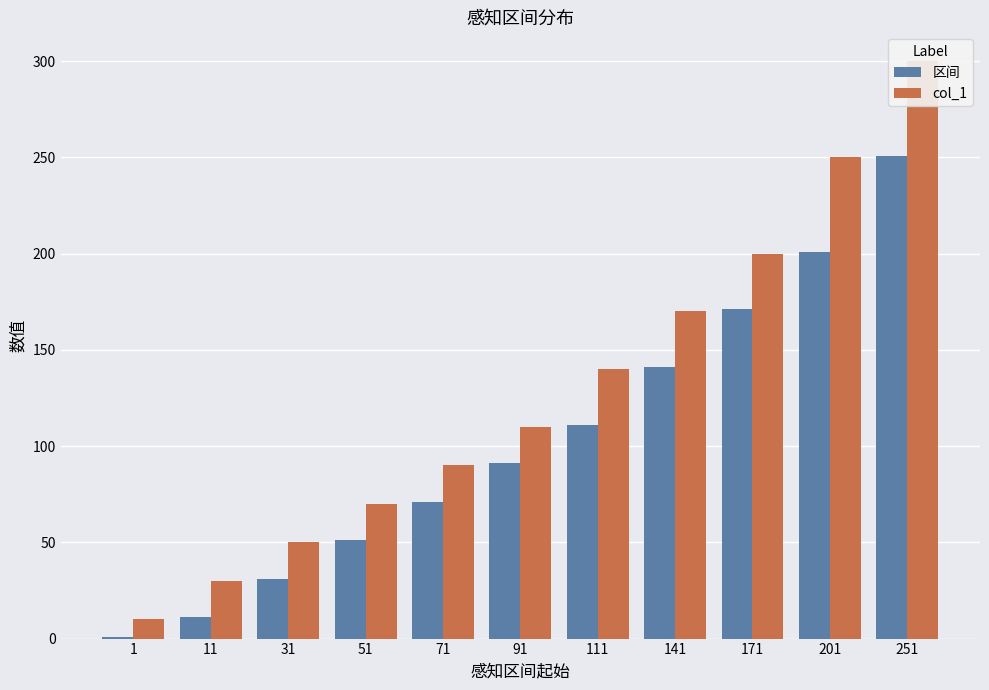

Reading right to left, extract all data points from this chart.

区间: 251	201	171	141	111	91	71	51	31	11	1
col_1: 300	250	200	170	140	110	90	70	50	30	10